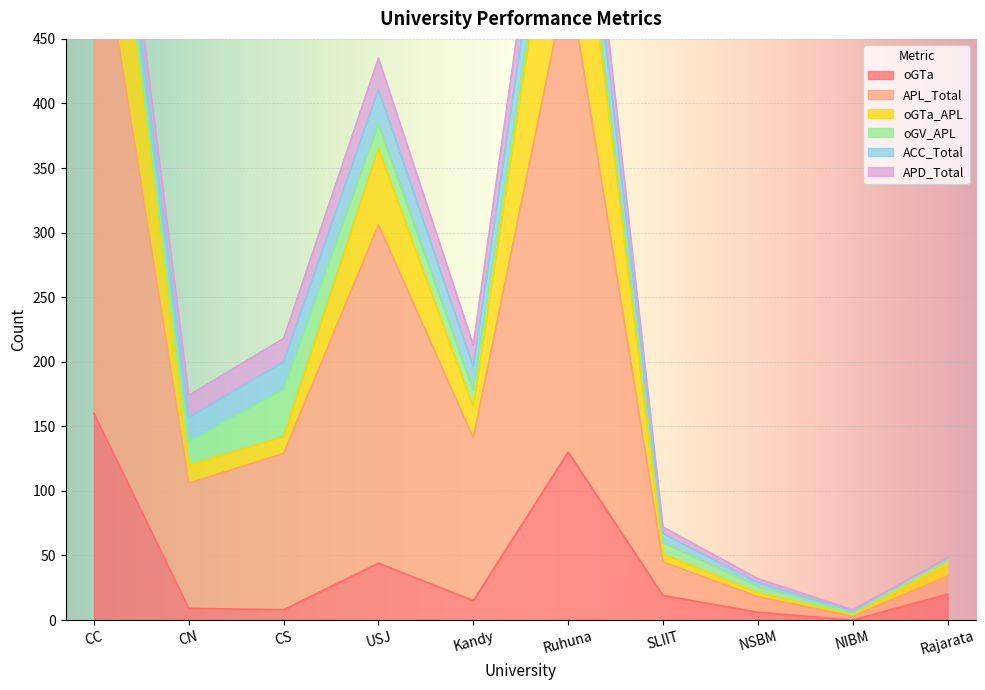

What is the maximum value for oGTa?

160